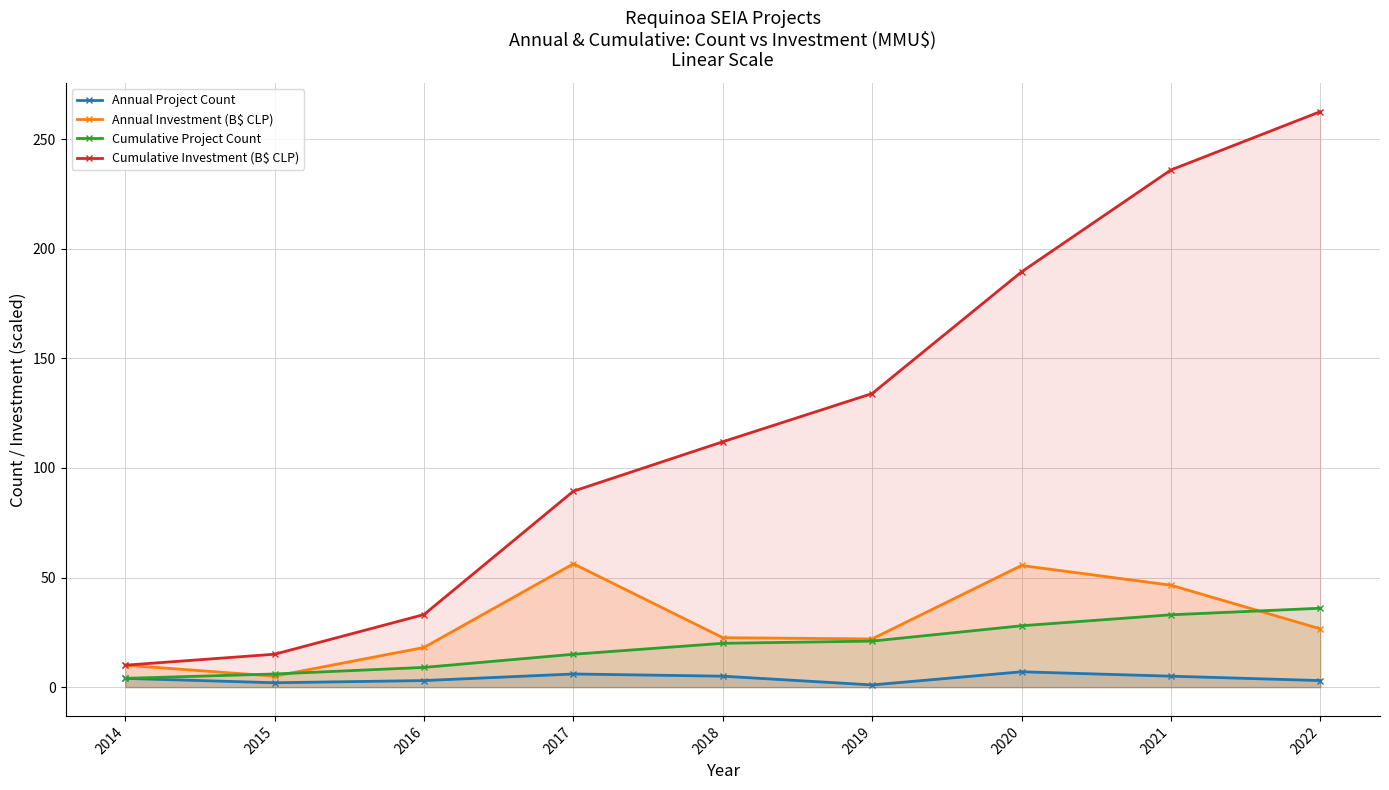

What is the highest value of the Annual Project Count series?

7.0